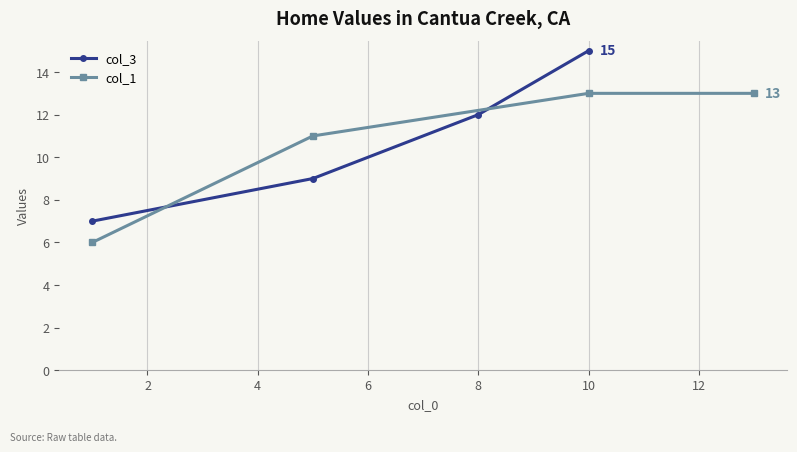

How many distinct data groups are displayed?

2